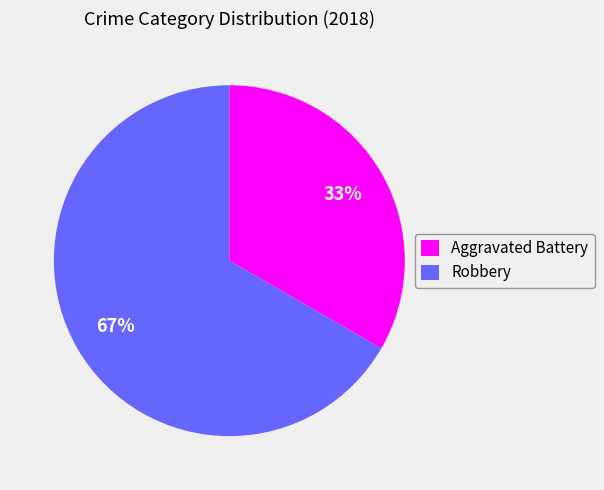

Count the number of slices in the pie.

2